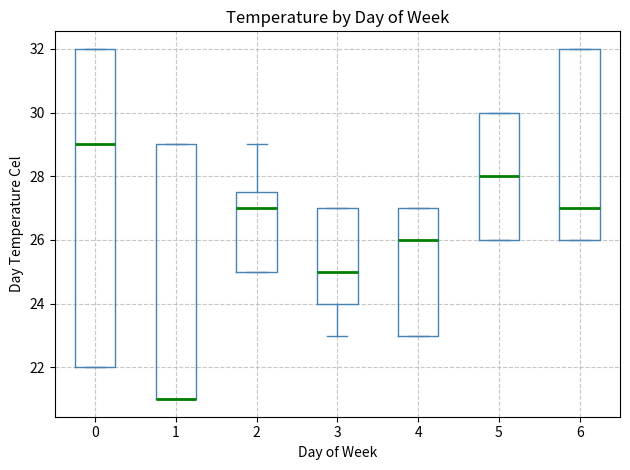

Where is the upper edge of the box at x = 6 on the y-axis? The values are not printed on the chart, so give them approximately, as read against the axis.

32.0